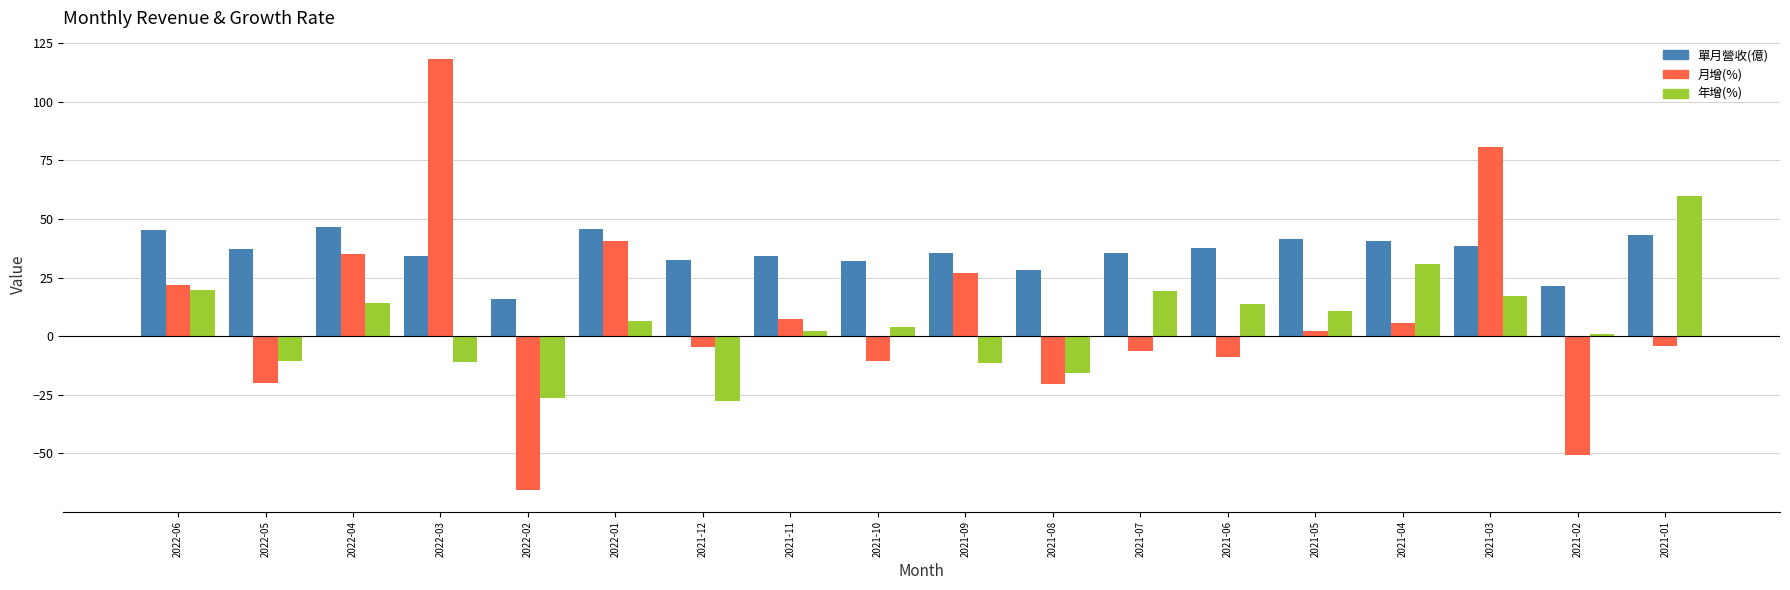

Which series has the largest total across all categories?

單月營收(億)